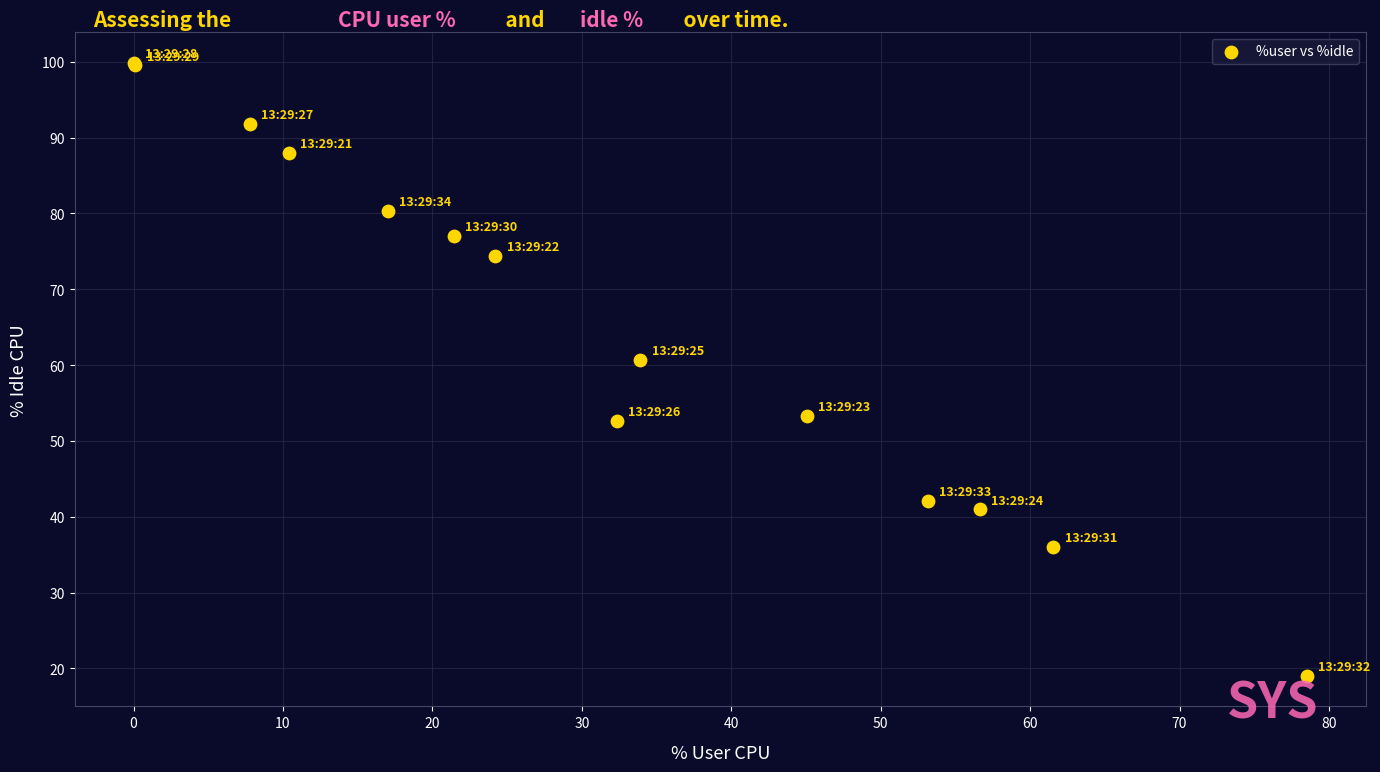

What Y value in the scatter plot is closest to 59?

60.7